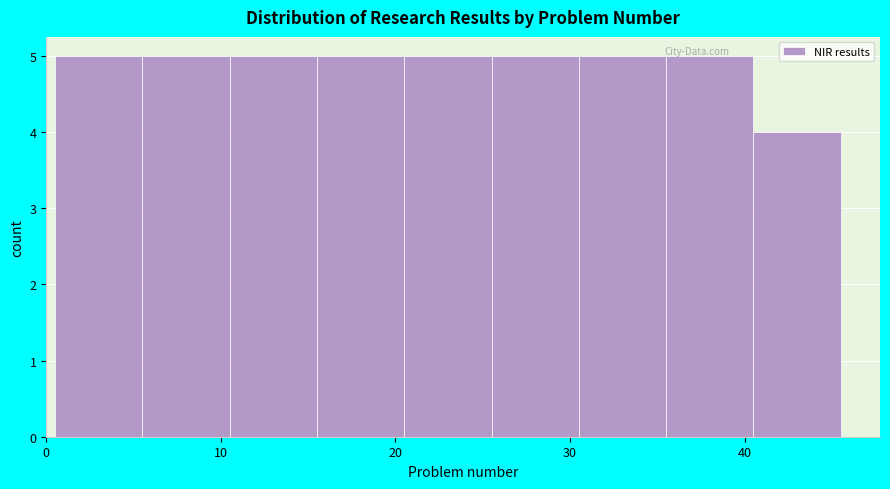

Reading left to right, transcribe this chart: for each bar, give the range it covers on the x-axis and its height. Neither the bar edges nor the heights are printed on the chart, so give them approximately, as read against the axes.

0.5 to 5.5: 5
5.5 to 10.5: 5
10.5 to 15.5: 5
15.5 to 20.5: 5
20.5 to 25.5: 5
25.5 to 30.5: 5
30.5 to 35.5: 5
35.5 to 40.5: 5
40.5 to 45.5: 4